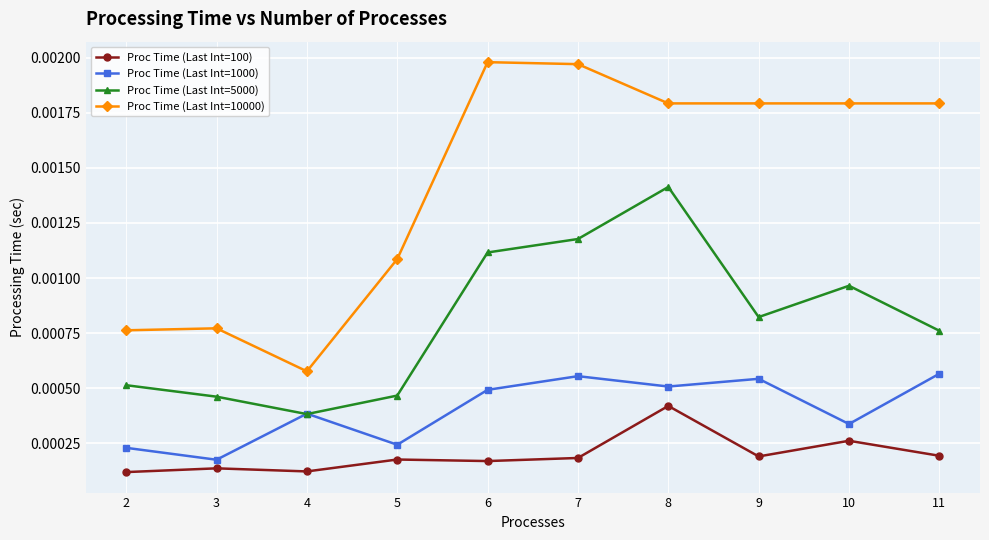

What are all the series names shown in the legend?

Proc Time (Last Int=100), Proc Time (Last Int=1000), Proc Time (Last Int=5000), Proc Time (Last Int=10000)